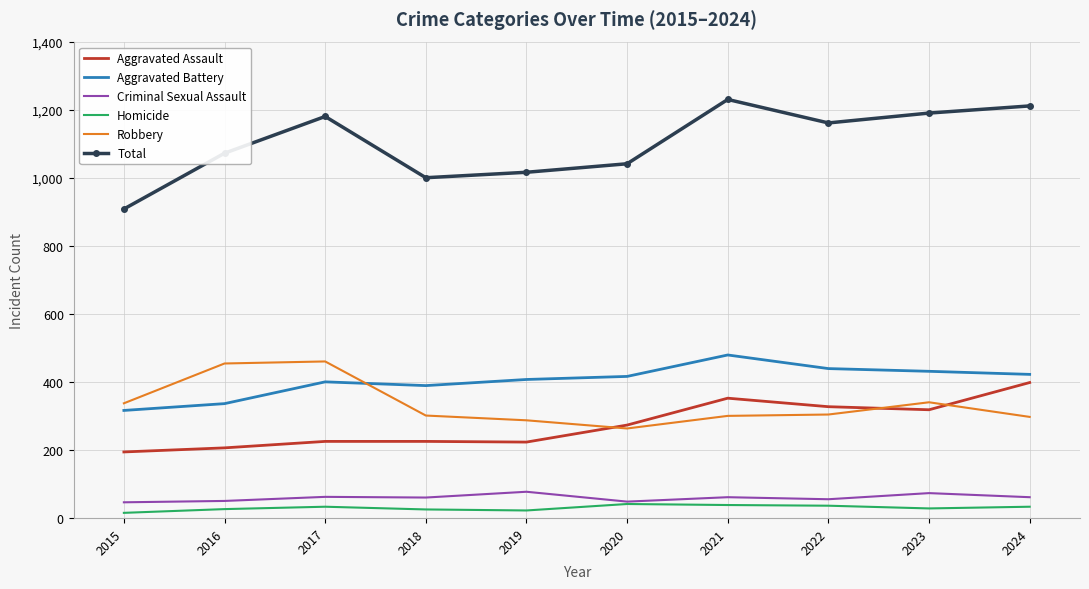

Which series has the largest range (max minus min)?

Total